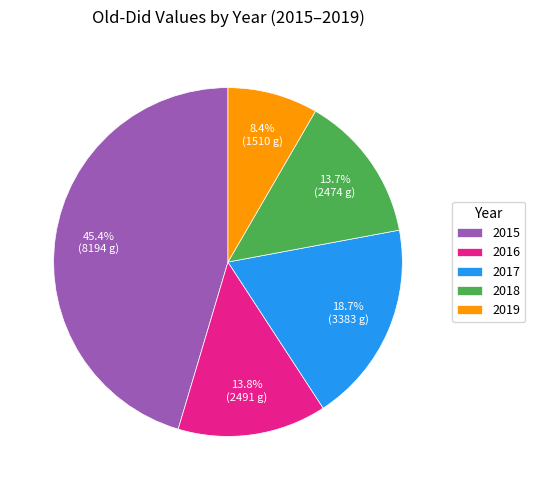

Is there any slice that represents more than half of the pie?

No